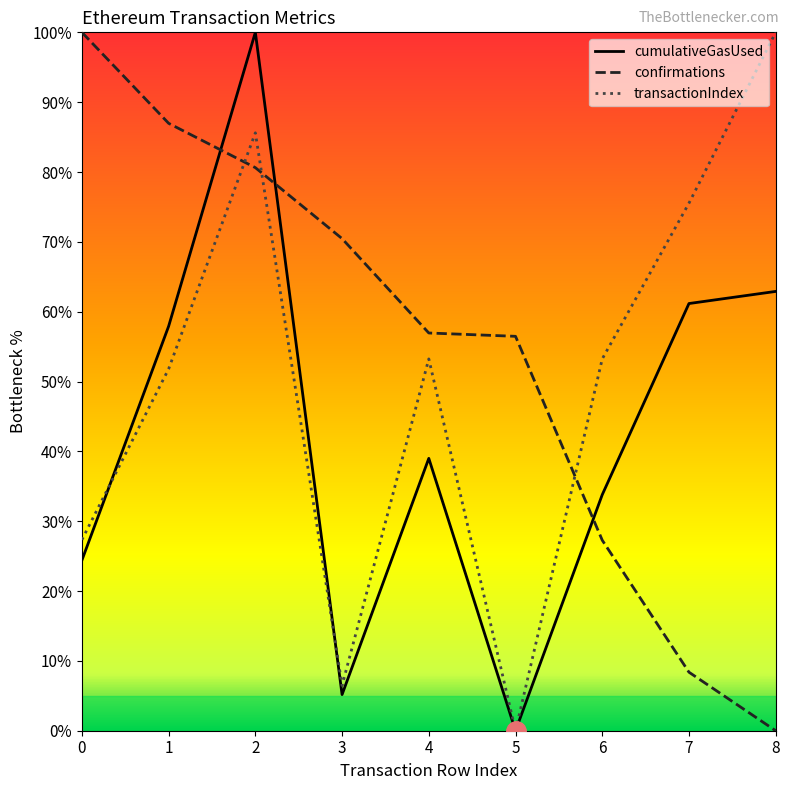

Is the value of confirmations at 4 greater than the value of transactionIndex at 8?

No